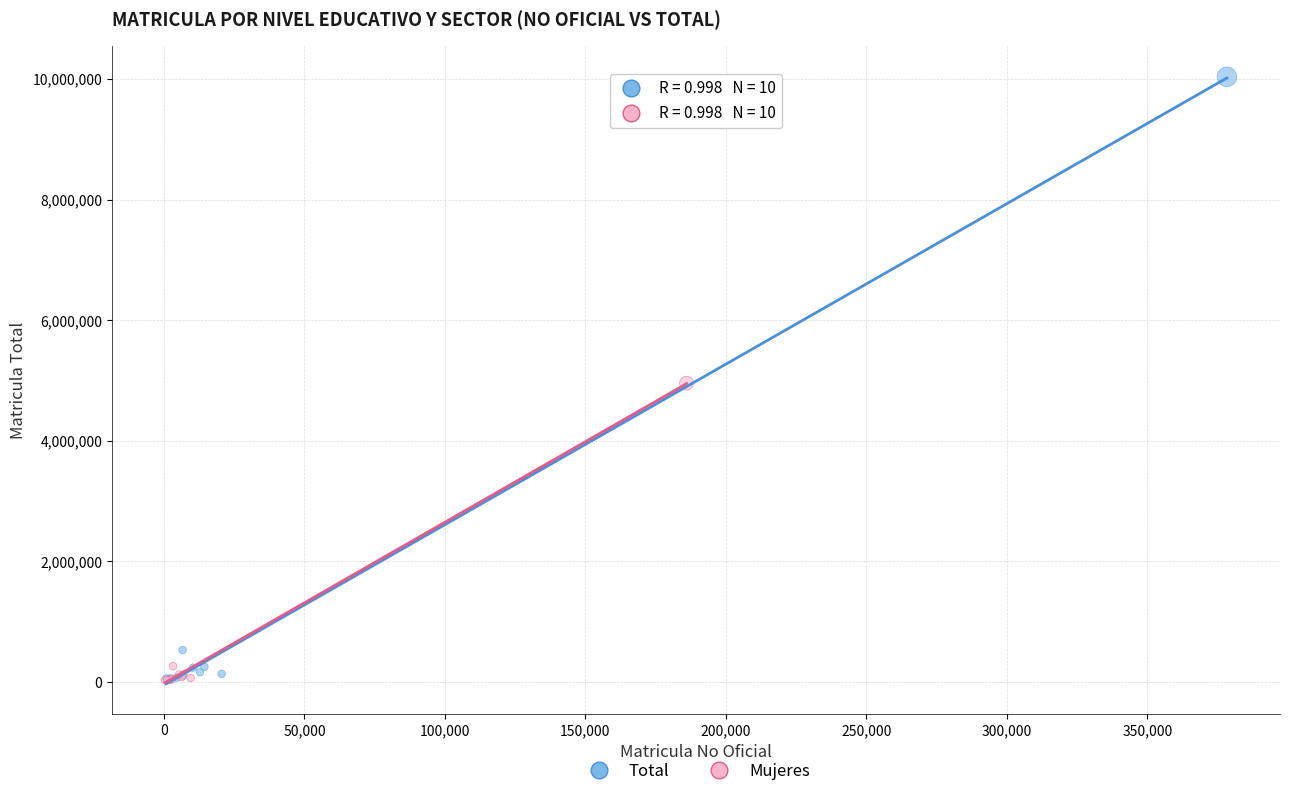

Which series contains the highest Y value?

Total